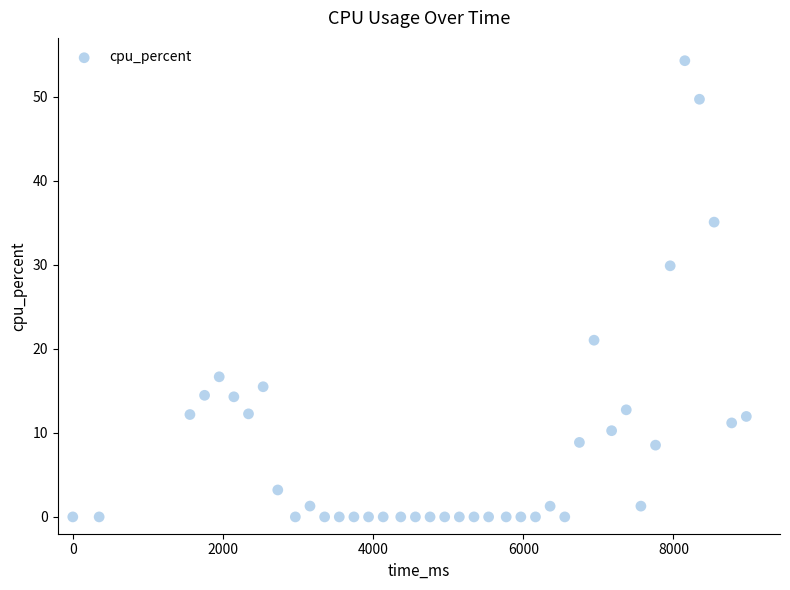

What Y value in the scatter plot is closest to 27?

29.9